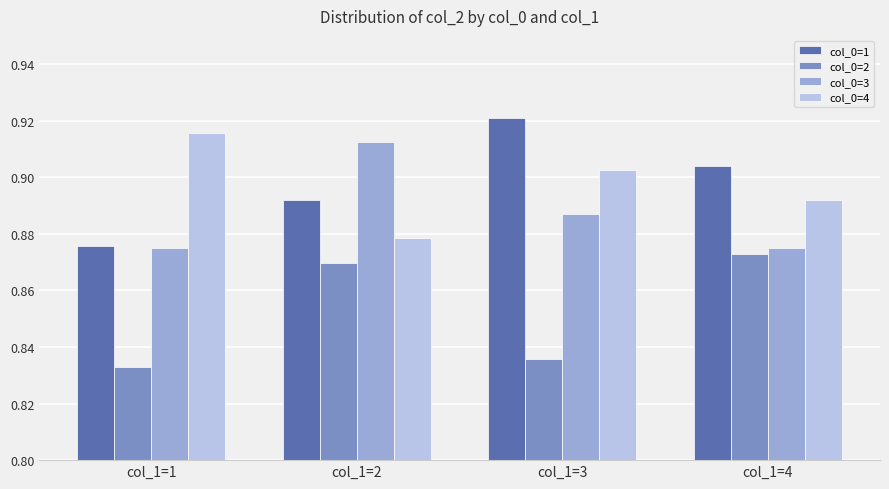

How many bars are there in each group?

4